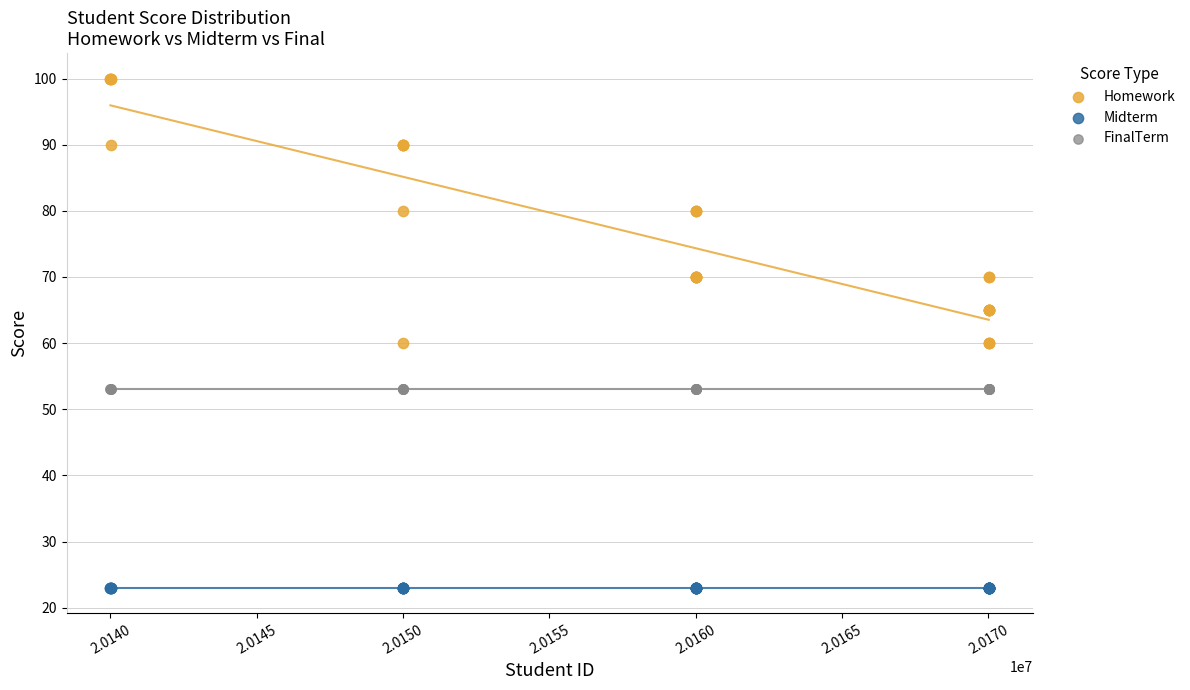

What are all the series names shown in the legend?

Homework, Midterm, FinalTerm